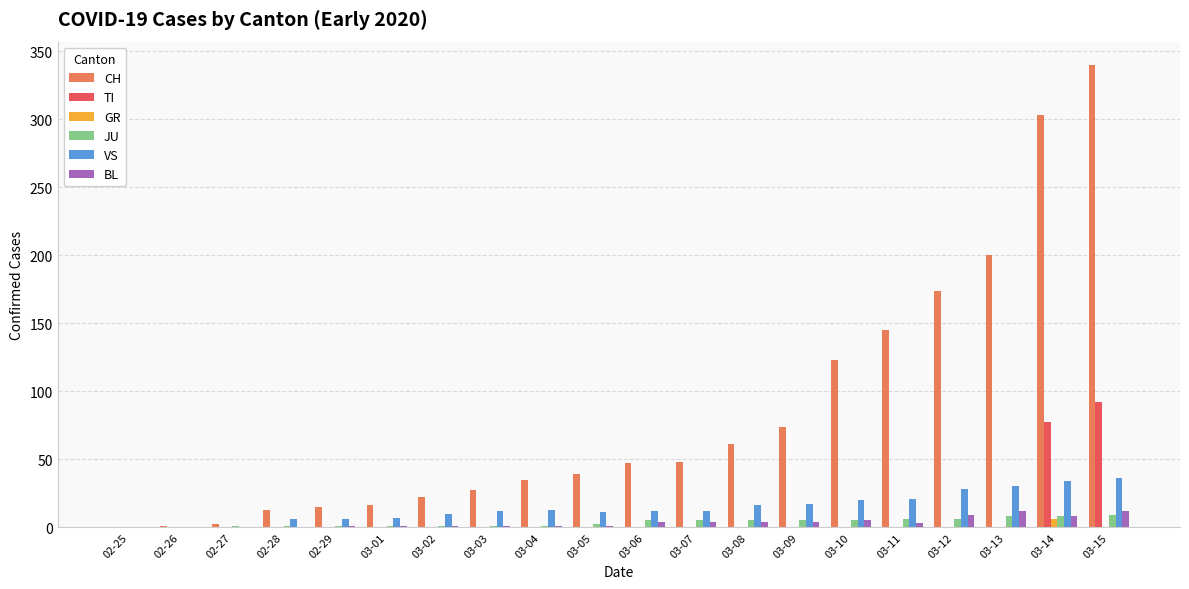

What is the highest value of the BL series?

12